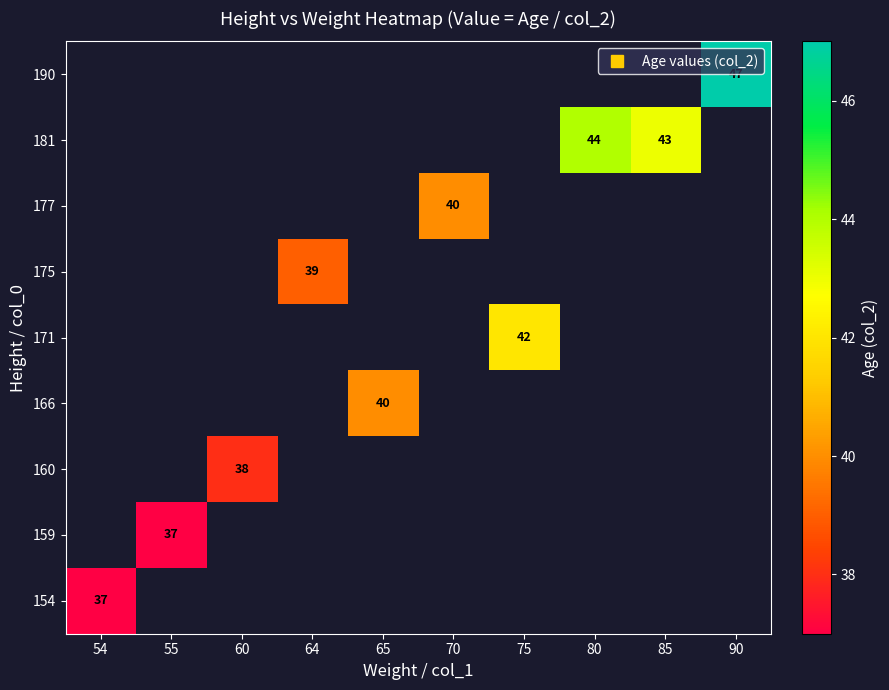

Is the value of 154 at 85 greater than the value of 159 at 60?

No